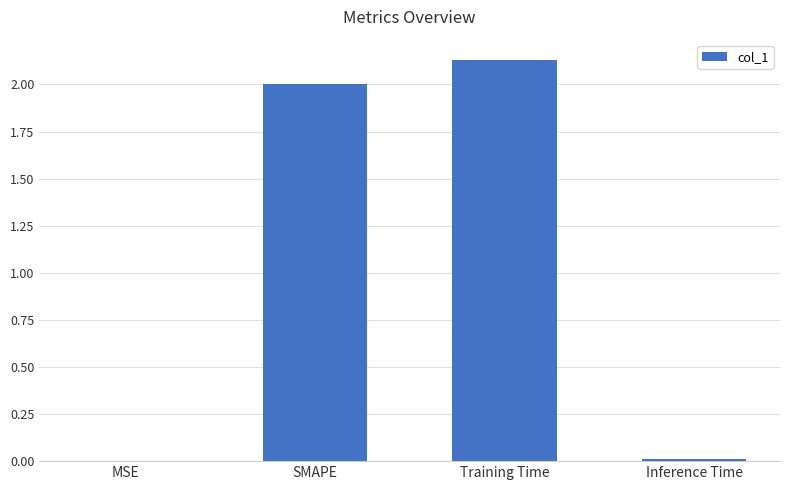

Which label corresponds to the largest value in the chart?

Training Time